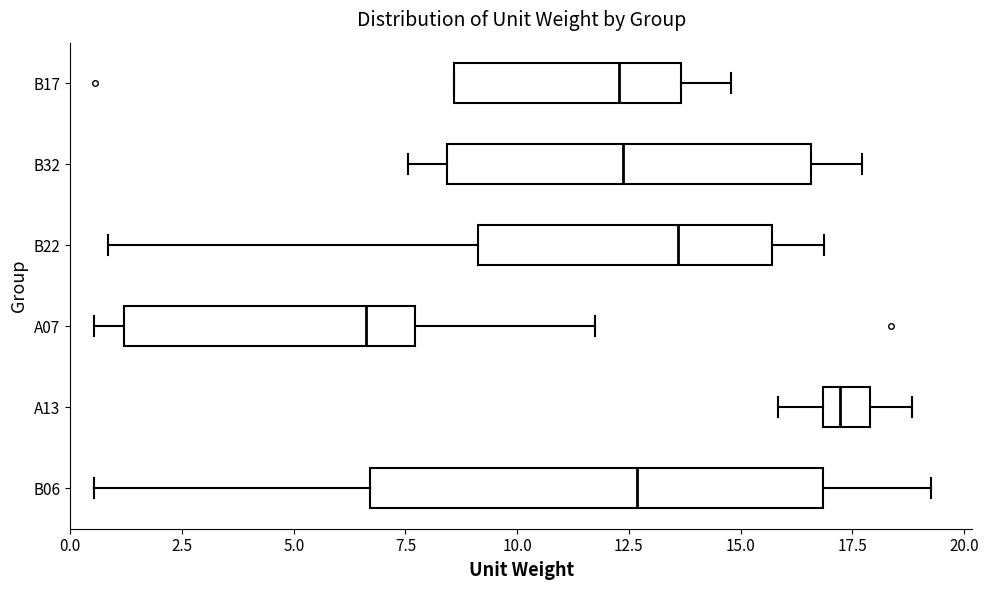

Where is the left edge of the box for B32 on the x-axis? The values are not printed on the chart, so give them approximately, as read against the axis.

8.5